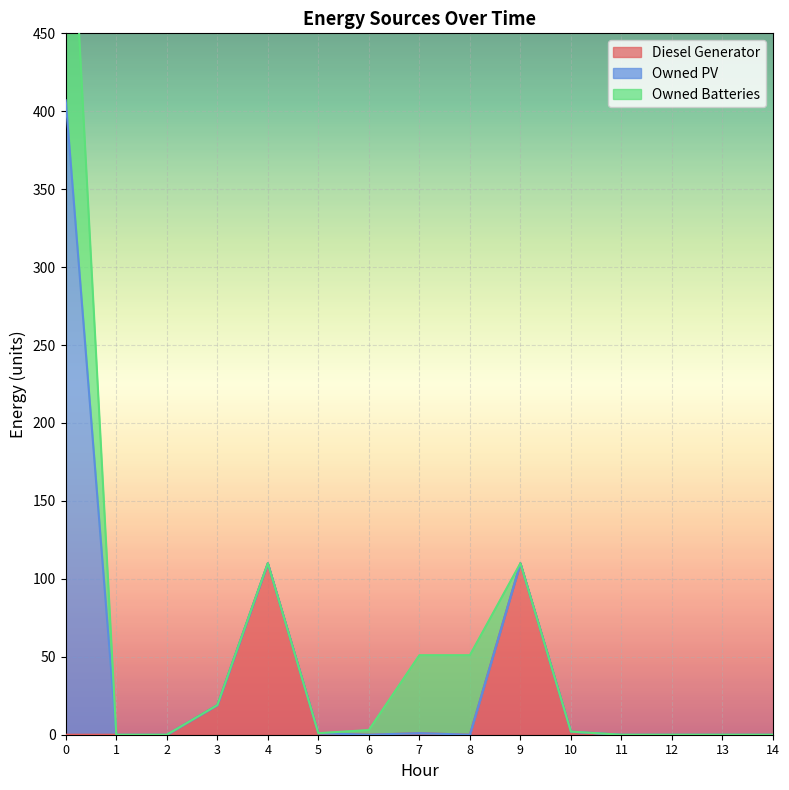

Rank the series by their maximum value, from lowest to highest.

Diesel Generator, Owned Batteries, Owned PV